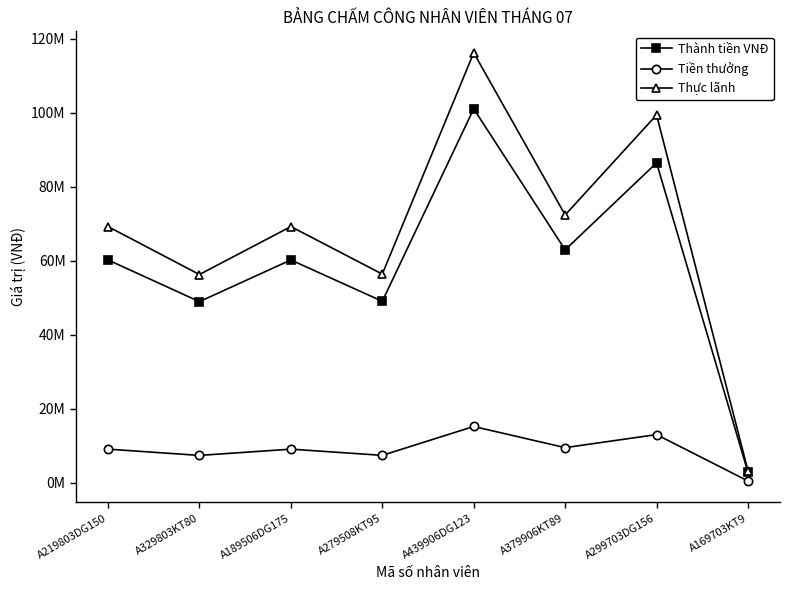

At how many categories does at least one series exceed 76442904?

2